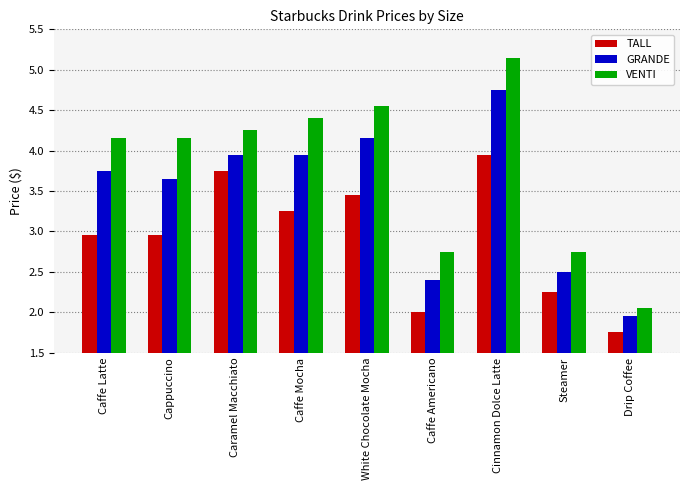

What is the sum of the GRANDE values at Caramel Macchiato and Drip Coffee?

5.9